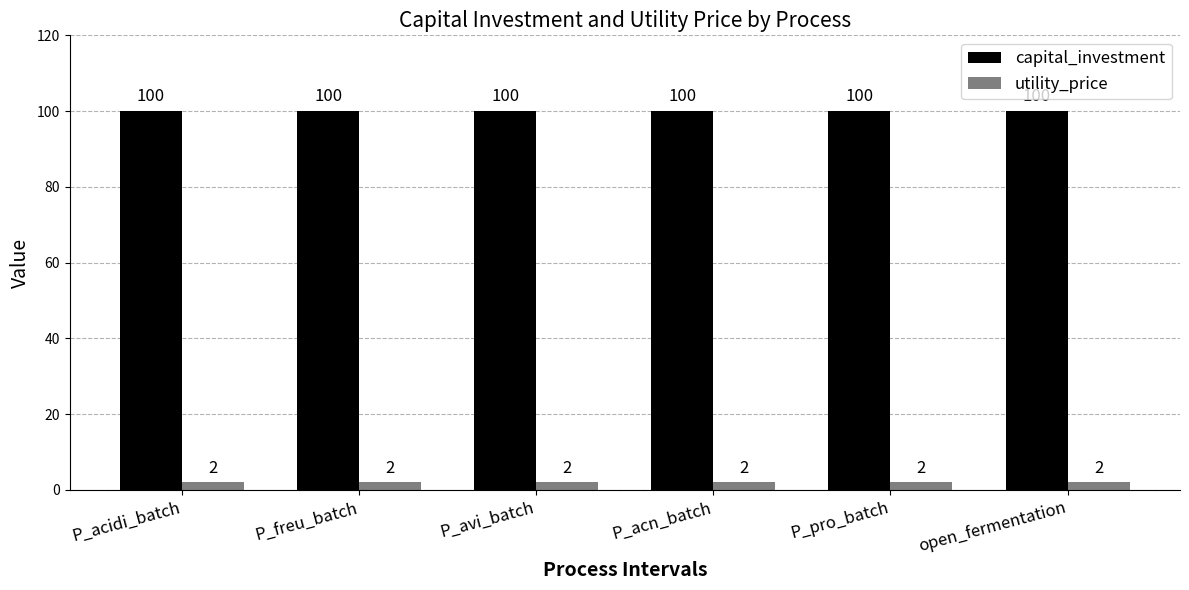

What is the total value across all series at P_avi_batch?

102